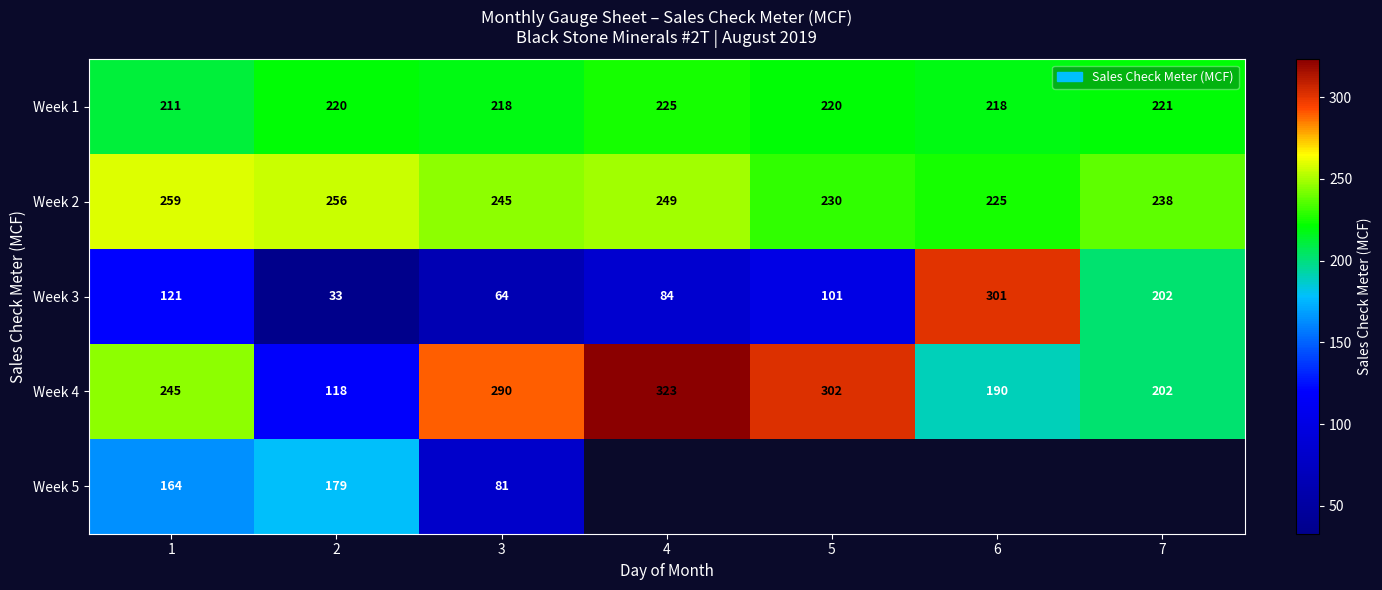

How many data points in Week 4 are less than 245?

3